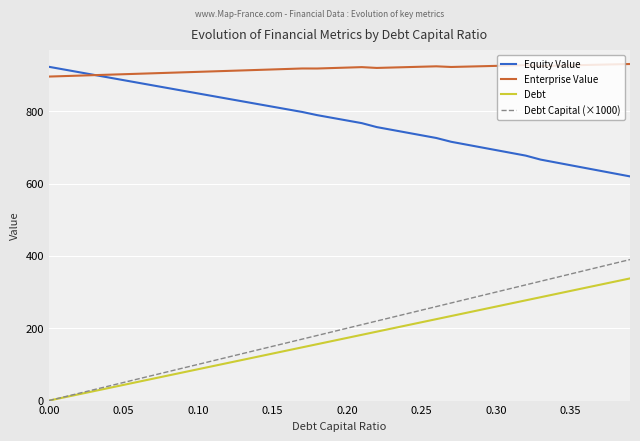

At how many categories does at least one series exceed 131?

40